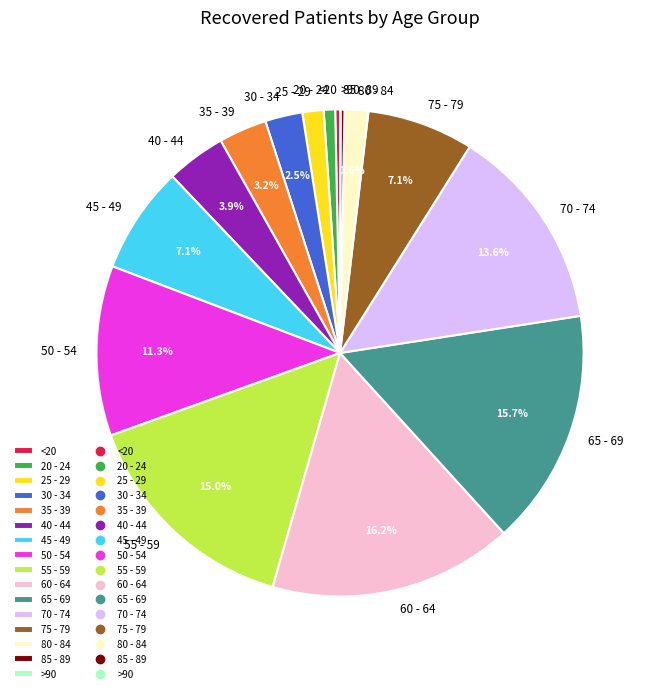

Is the sum of 45 - 49 and 80 - 84 greater than half?

No